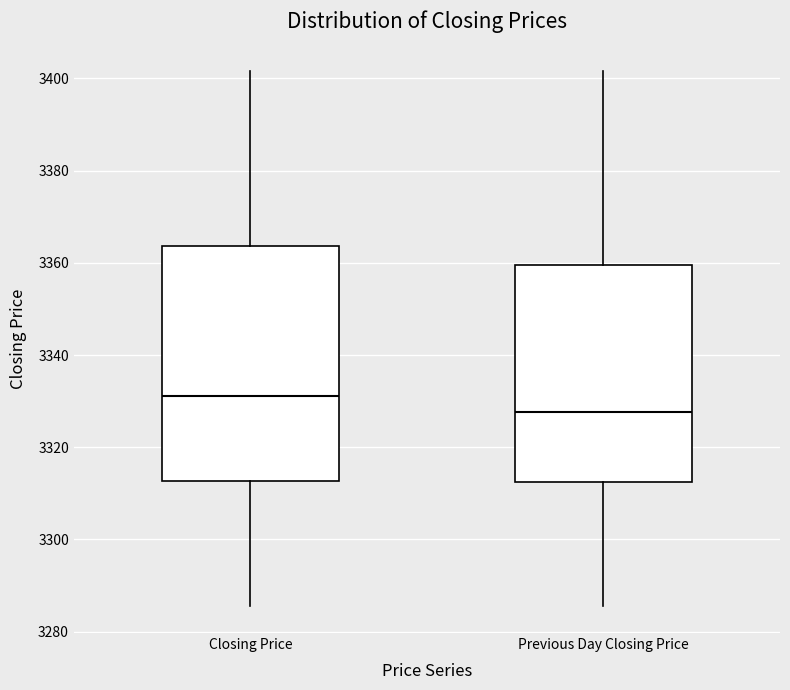

Which box has the highest median line?

Closing Price